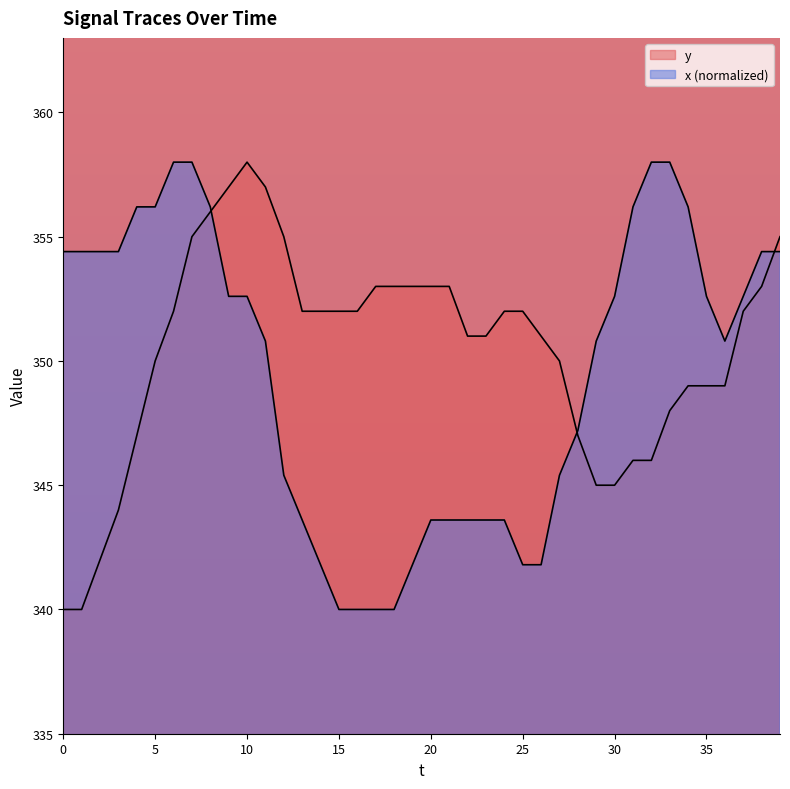

At which category does the chart reach its peak across all series?

10